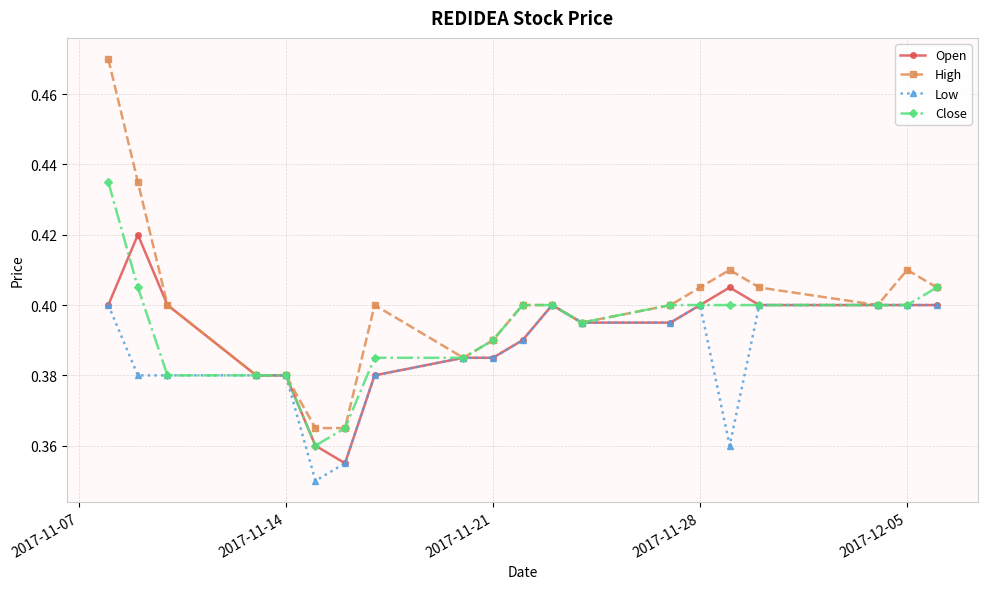

True or false: Low has more than 0 points higher than both neighbors.

True